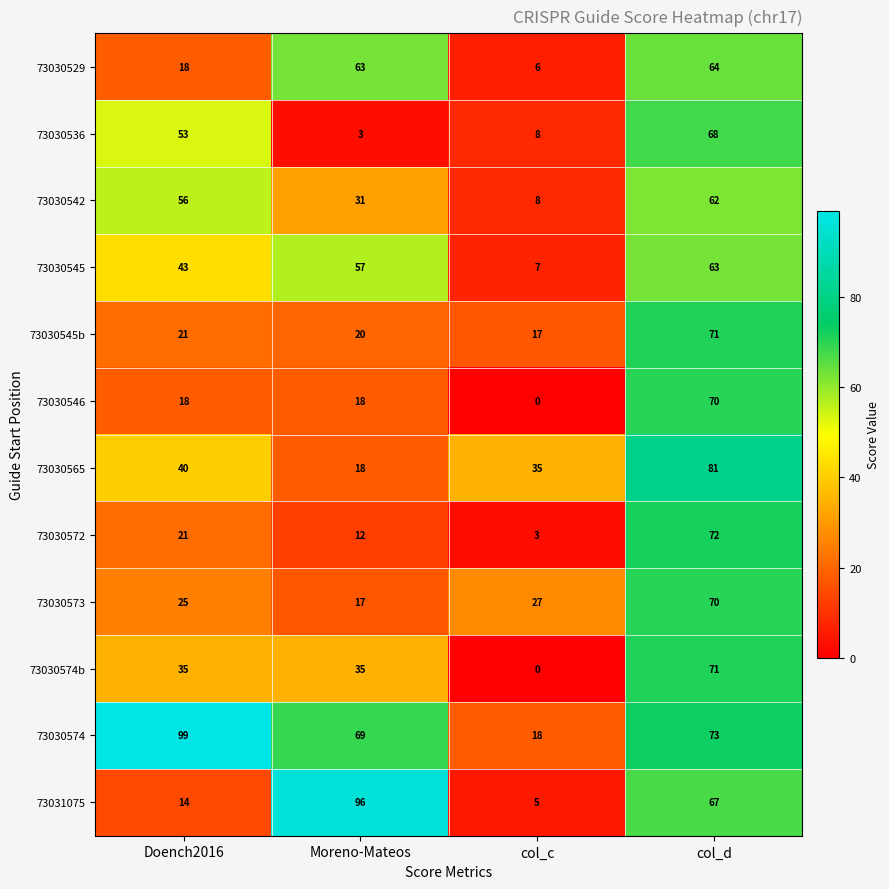

Which series changed the most between col_c and col_d?

73030574b